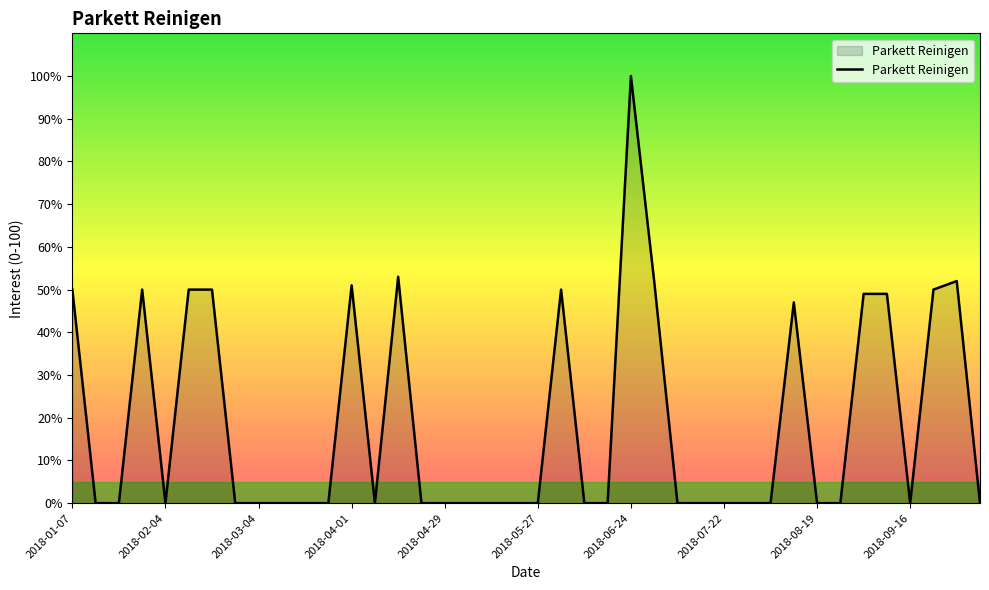

What is the difference between the maximum and minimum values?

100